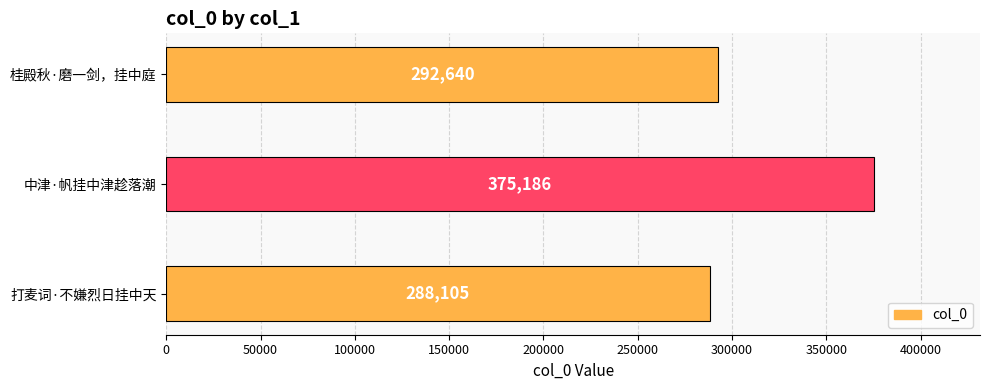

True or false: the data shows 100893 at 桂殿秋·磨一剑，挂中庭.

False